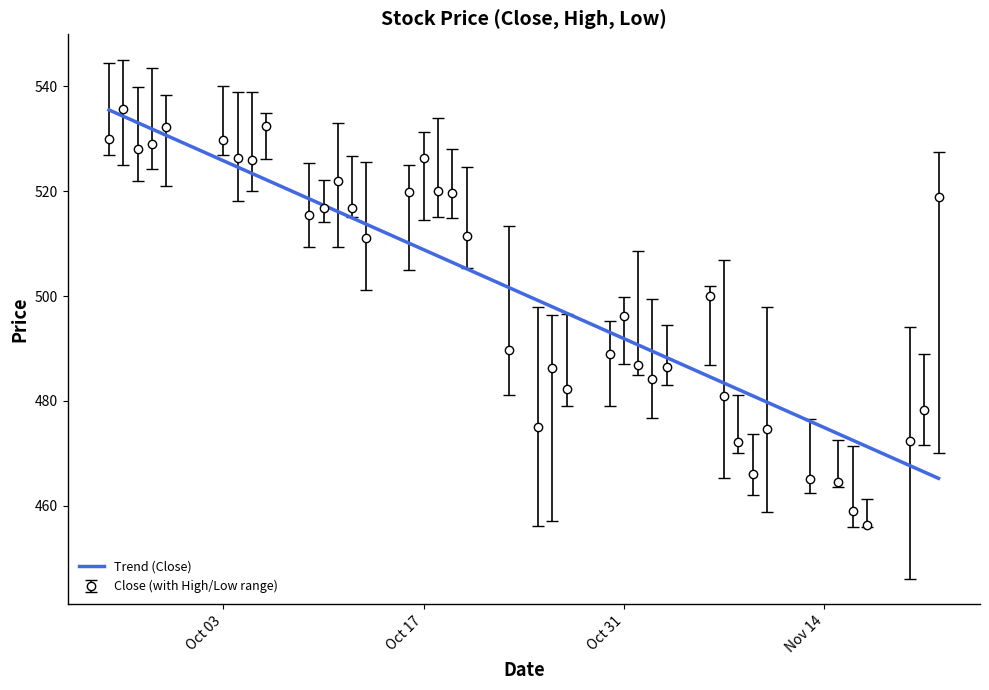

Which series has the widest spread of values?

Close (with High/Low range)